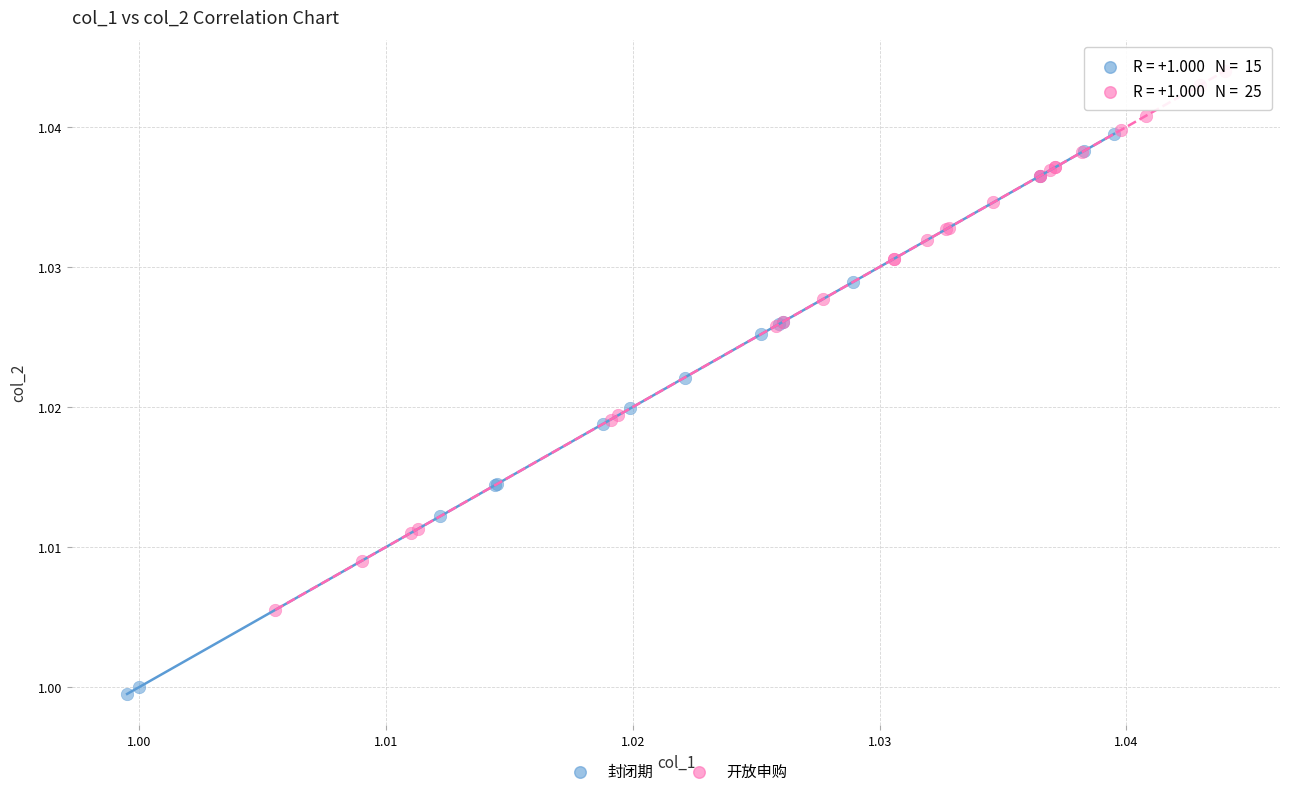

Which series contains the lowest Y value?

封闭期